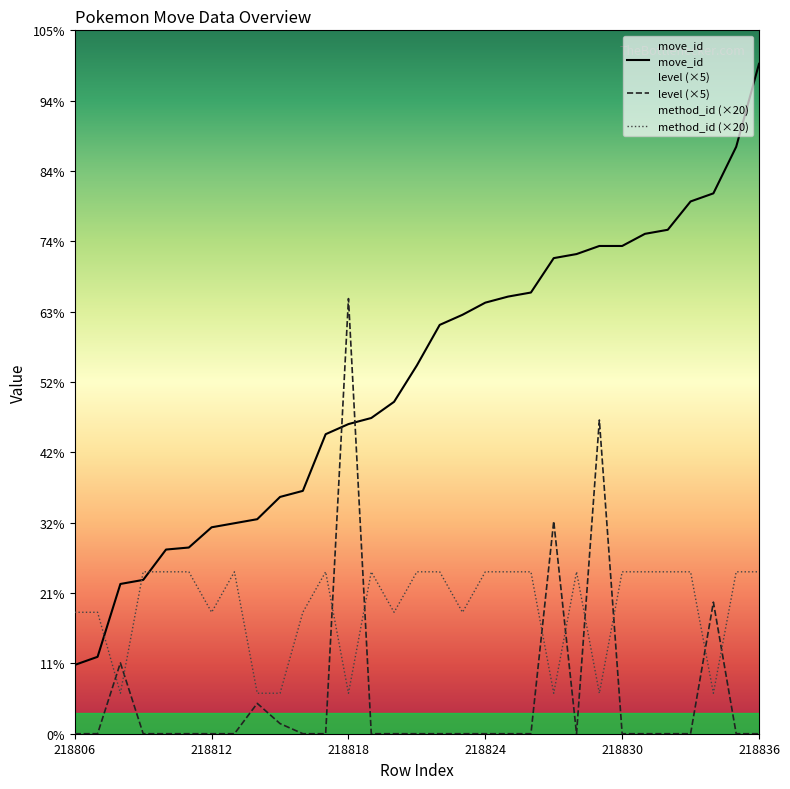

Reading left to right, transcribe all the data shown in this chart.

move_id: 34	38	74	76	91	92	102	104	106	117	120	148	153	156	164	182	202	207	213	216	218	235	237	241	241	247	249	263	267	290	331
level (×5): 0	0	35	0	0	0	0	0	15	5	0	0	215	0	0	0	0	0	0	0	0	105	0	155	0	0	0	0	65	0	0
method_id (×20): 60	60	20	80	80	80	60	80	20	20	60	80	20	80	60	80	80	60	80	80	80	20	80	20	80	80	80	80	20	80	80